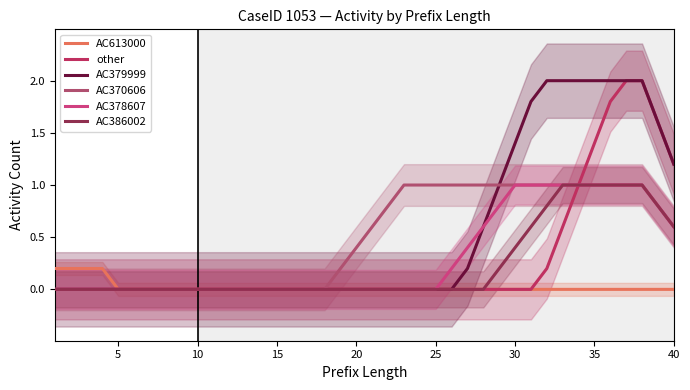

The value of AC379999 at 20 is 0.6. True or false?

False